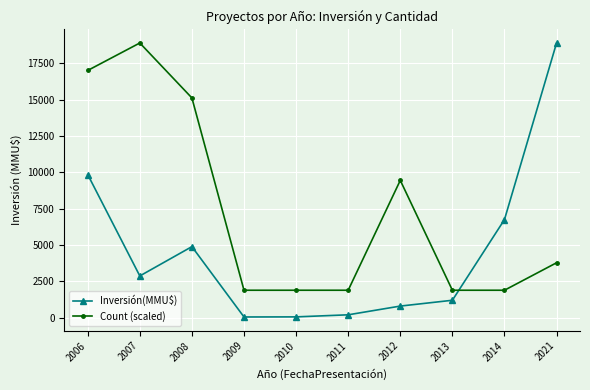

How many categories are shown in the chart?

10